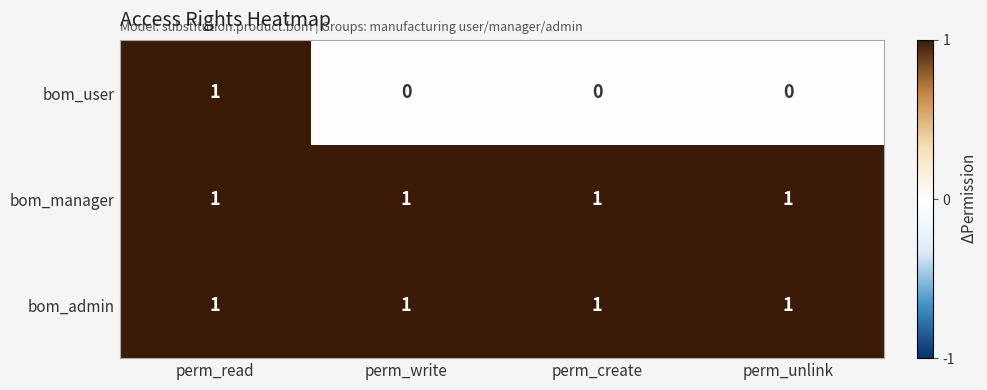

The value of bom_admin at perm_create is 1. True or false?

True